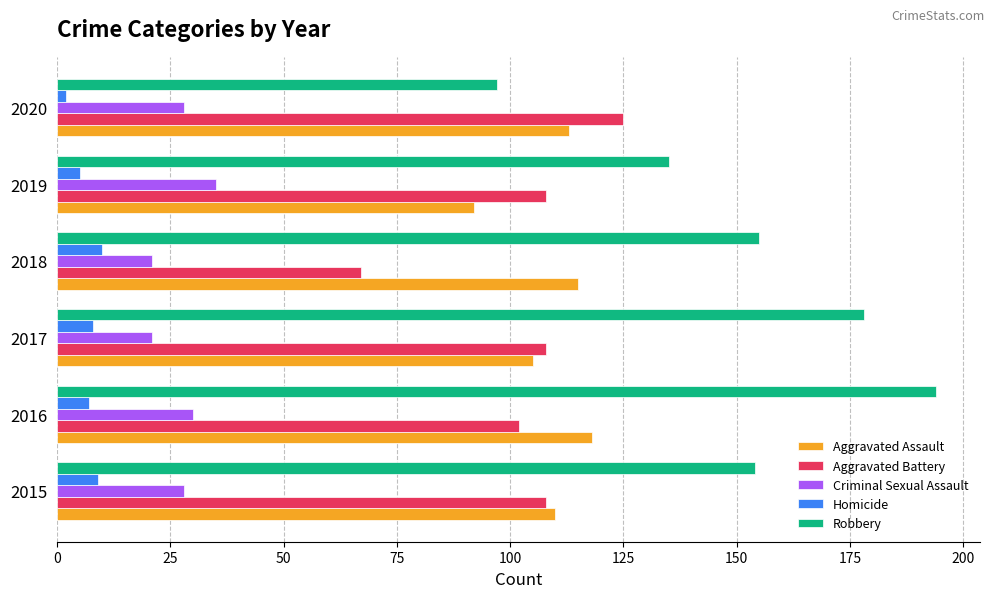

How many distinct data groups are displayed?

5